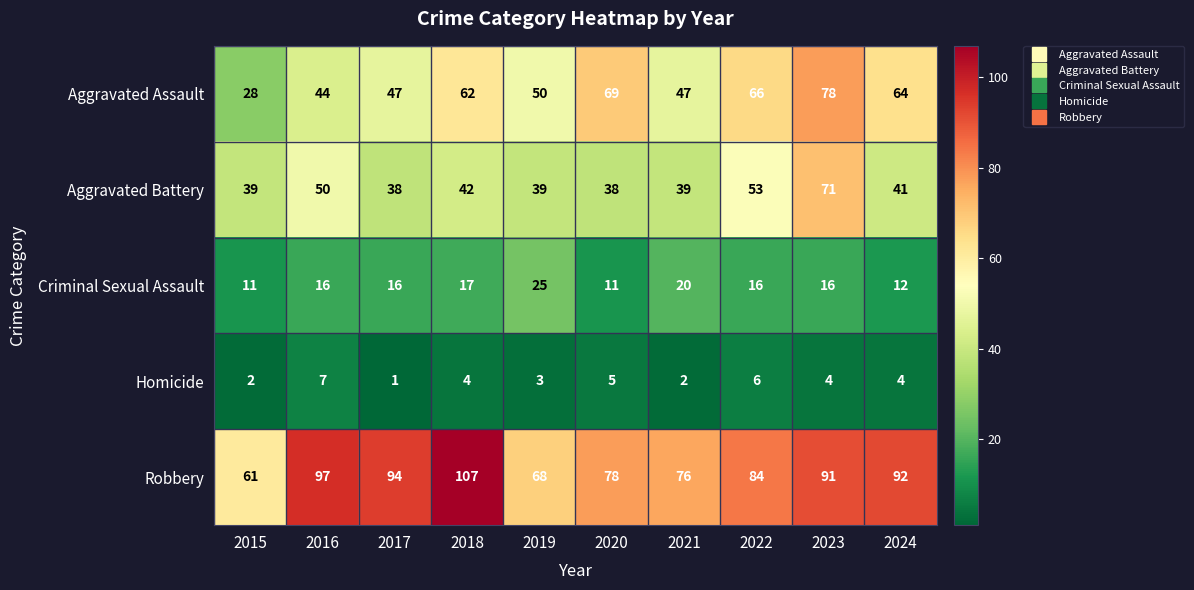

The value of Aggravated Assault at 2020 is 29. True or false?

False